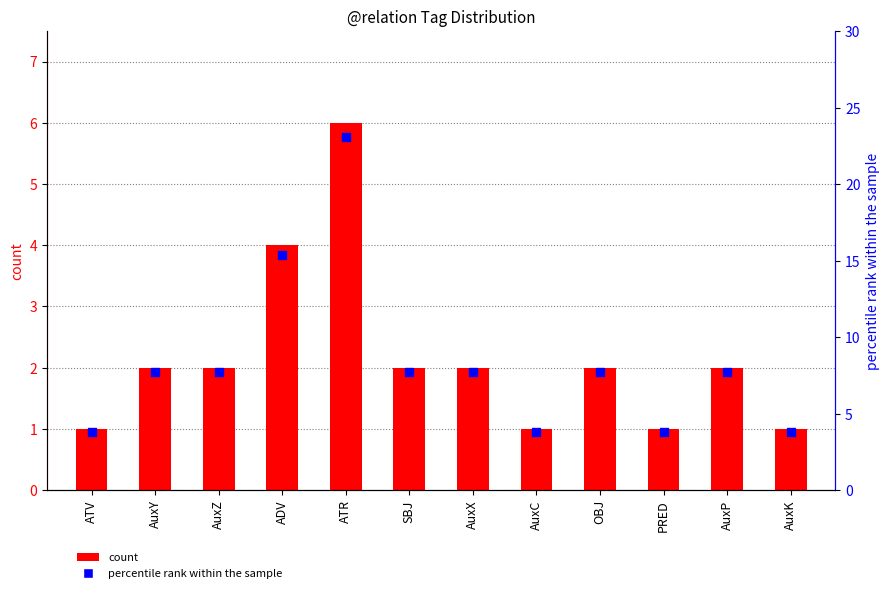

Which series has the largest total across all categories?

percentile rank within the sample